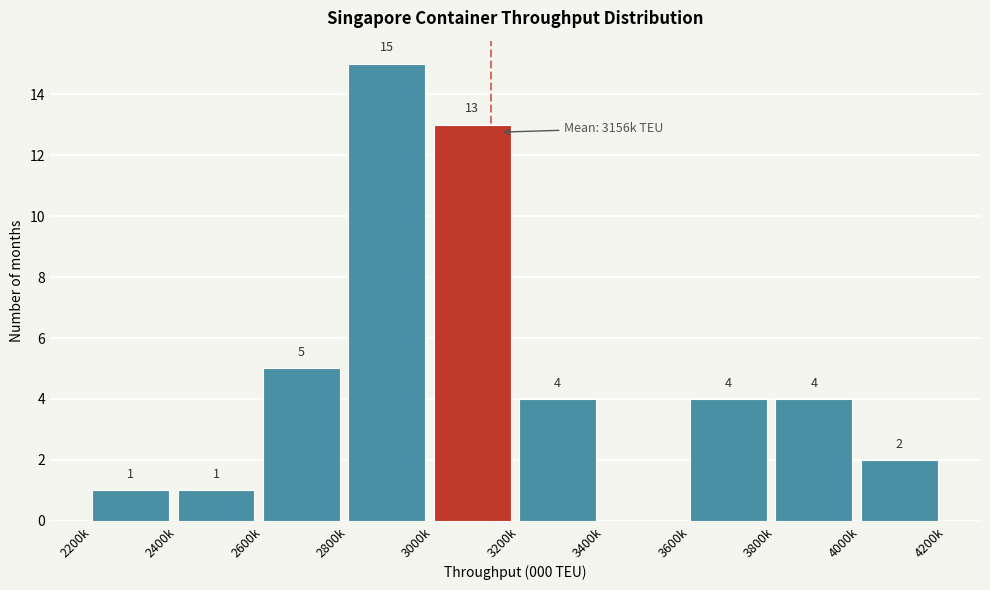

Reading left to right, list all the values displayed in this chart.

2200k=1	2400k=1	2600k=5	2800k=15	3000k=13	3200k=4	3400k=0	3600k=4	3800k=4	4000k=2